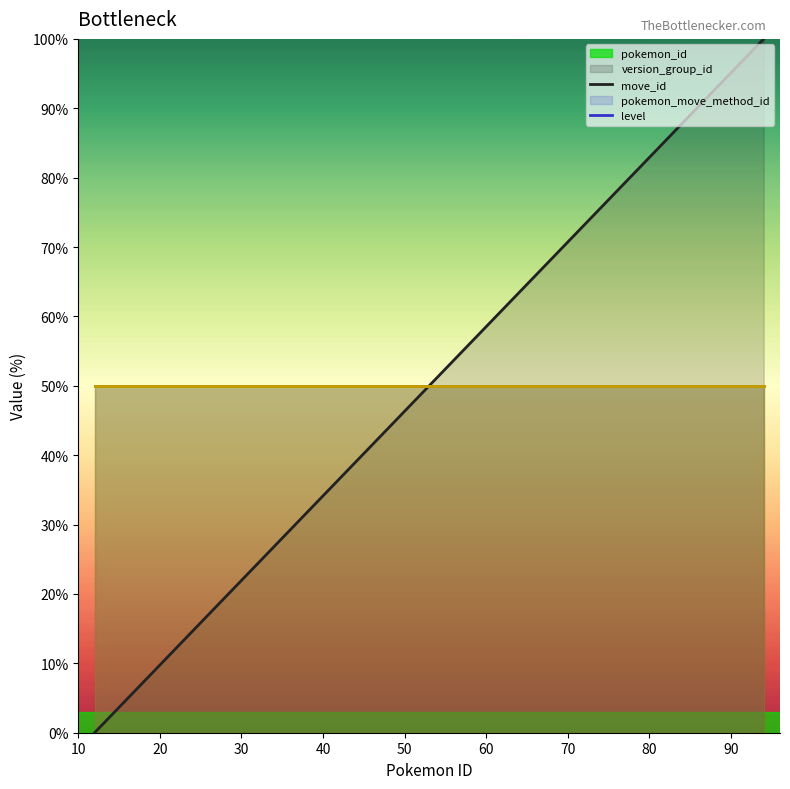

The value of move_id at 16 is 80.6. True or false?

False